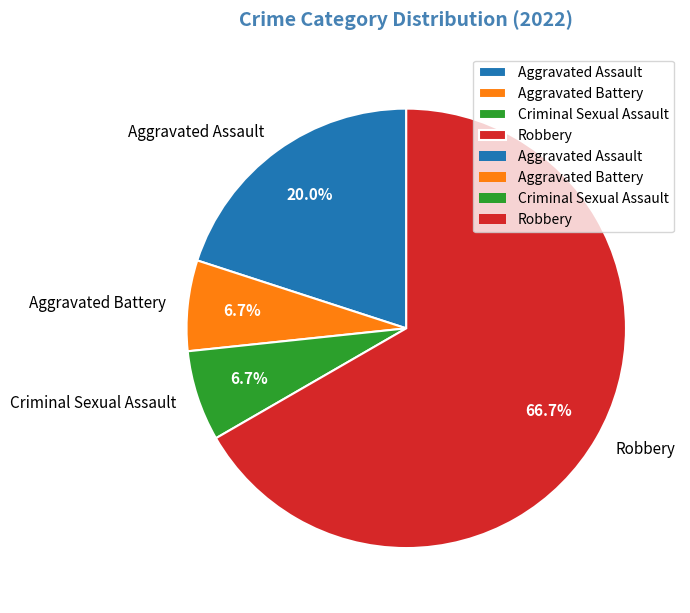

Between Robbery and Aggravated Assault, which is larger?

Robbery